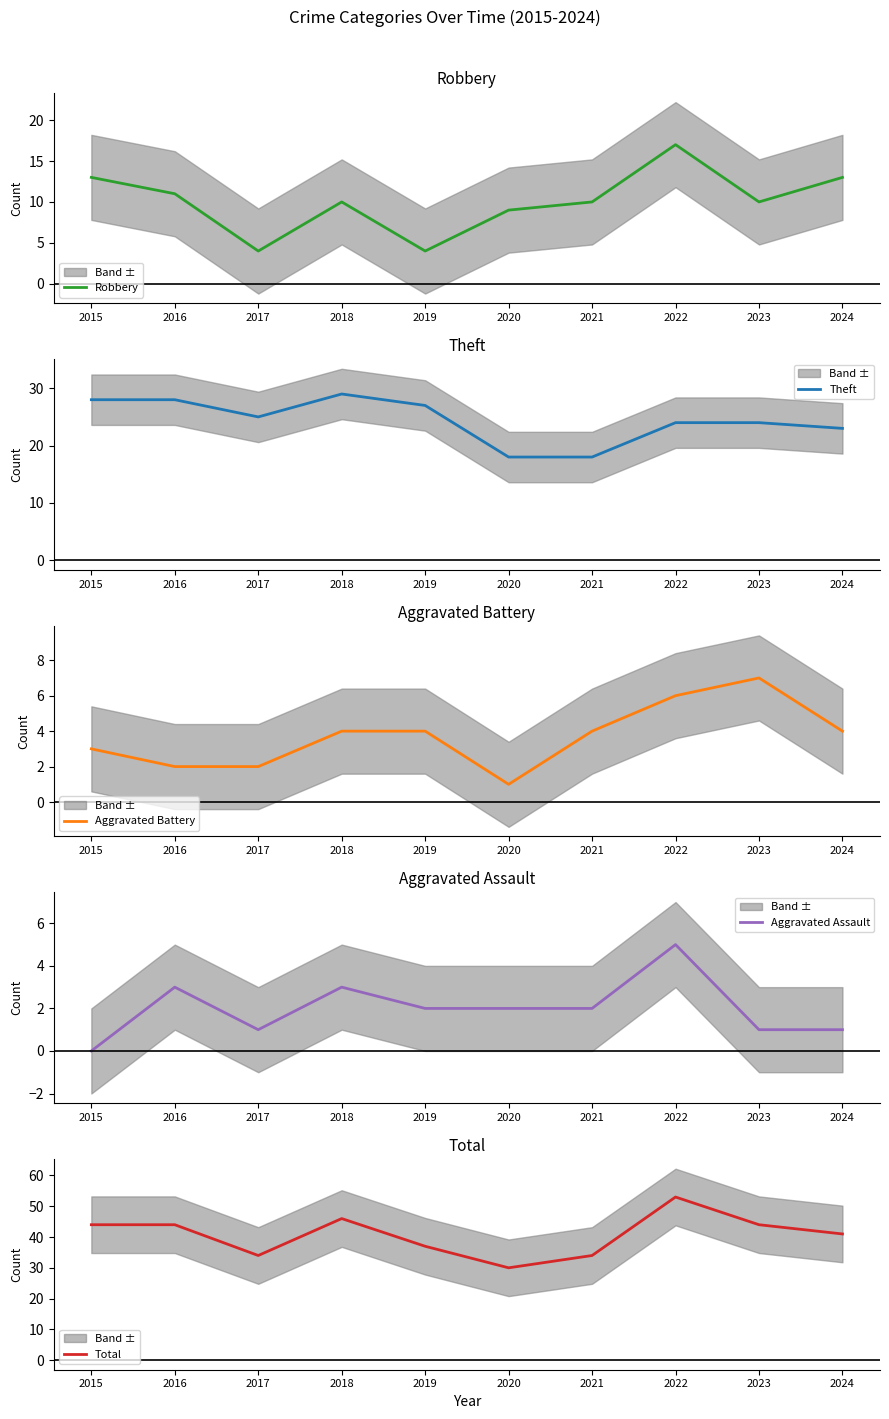

What is the difference between the maximum and minimum values in the Aggravated Assault series?

5